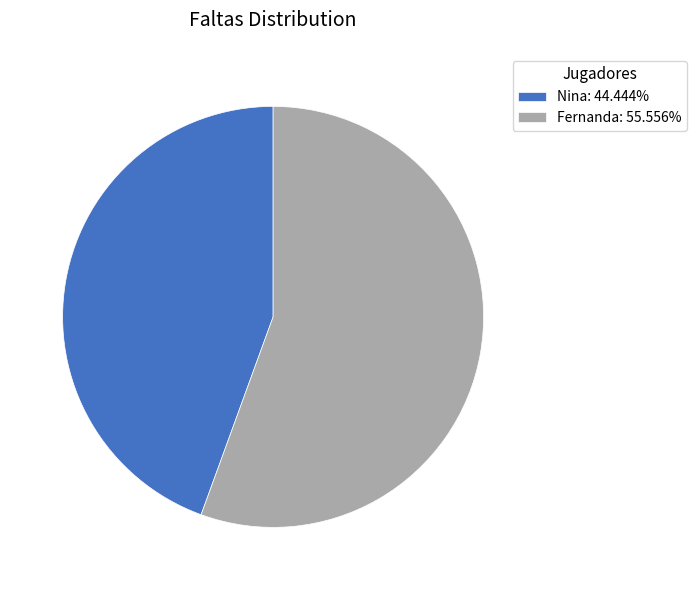

Does any single category account for the majority?

Yes